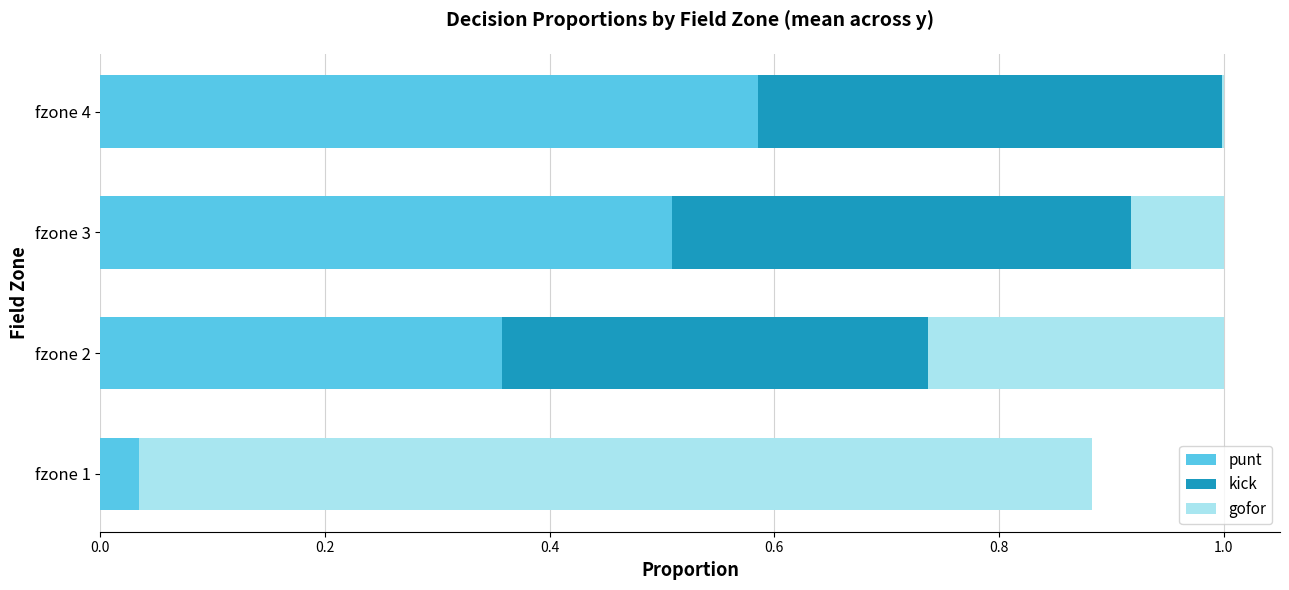

What is the total value across all series at fzone 3?

1.0